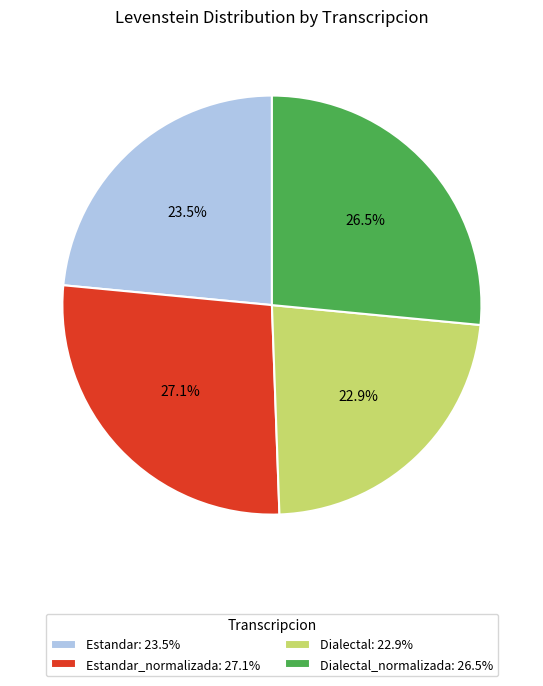

How many slices are in this pie chart?

4